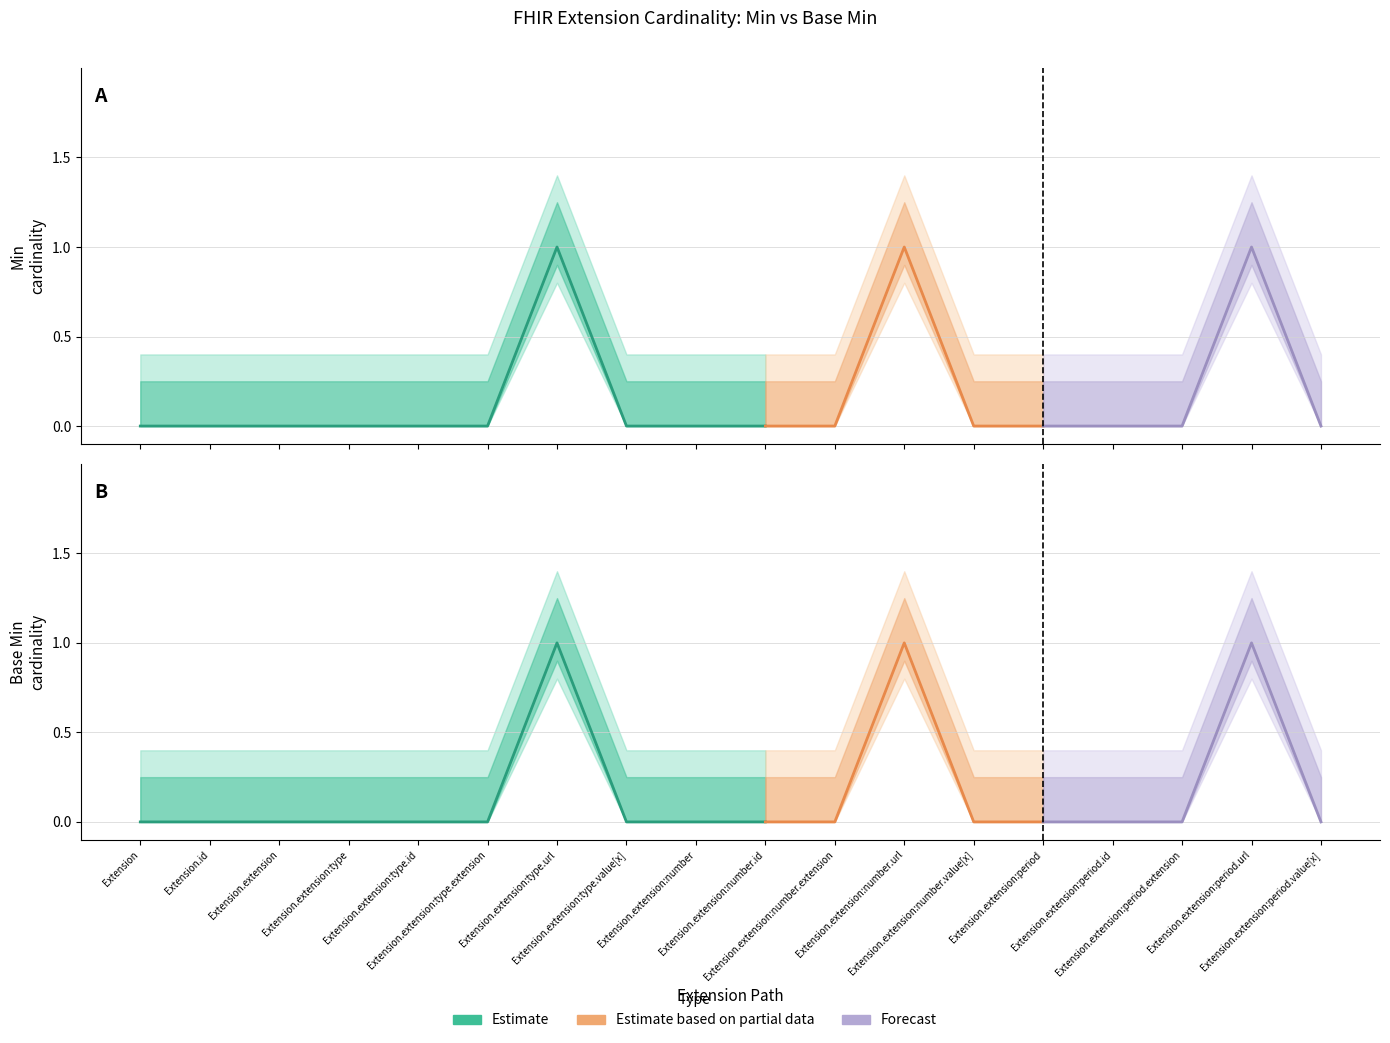

At which label is Min closest to 0?

Extension